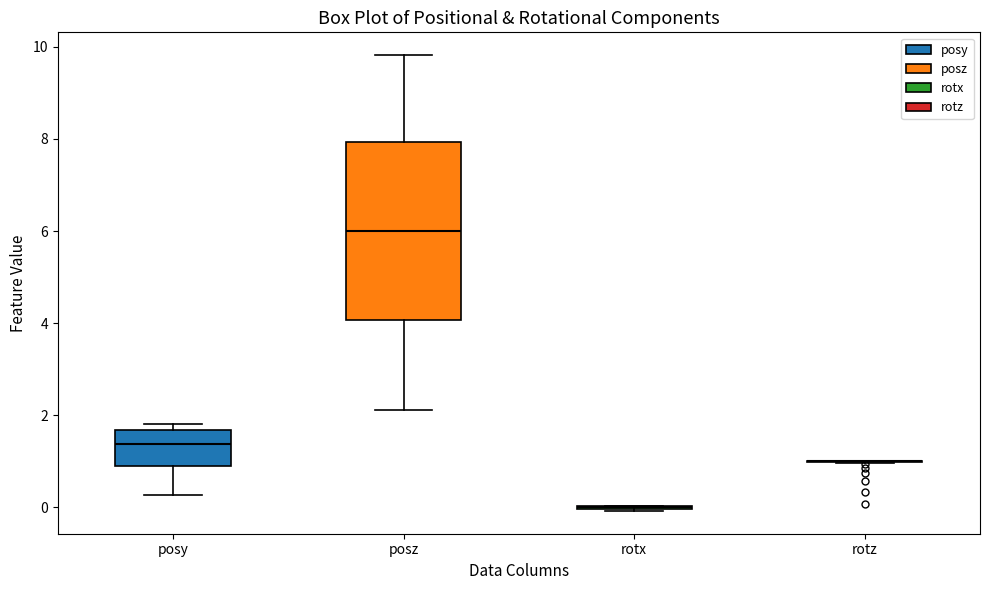

Reading left to right, read every box against the y-axis: the position of its median line, the range the box covers, and the ends of its whiskers. The values are not printed on the chart, so give them approximately, as read against the axis.

posy: median 1.4, box 0.8 to 1.6, whiskers 0.2 to 1.8
posz: median 6.0, box 4.0 to 8.0, whiskers 2.2 to 9.8
rotx: box collapsed to a line at 0.0, whiskers 0.0 to 0.0
rotz: box collapsed to a line at 1.0, whiskers 1.0 to 1.0